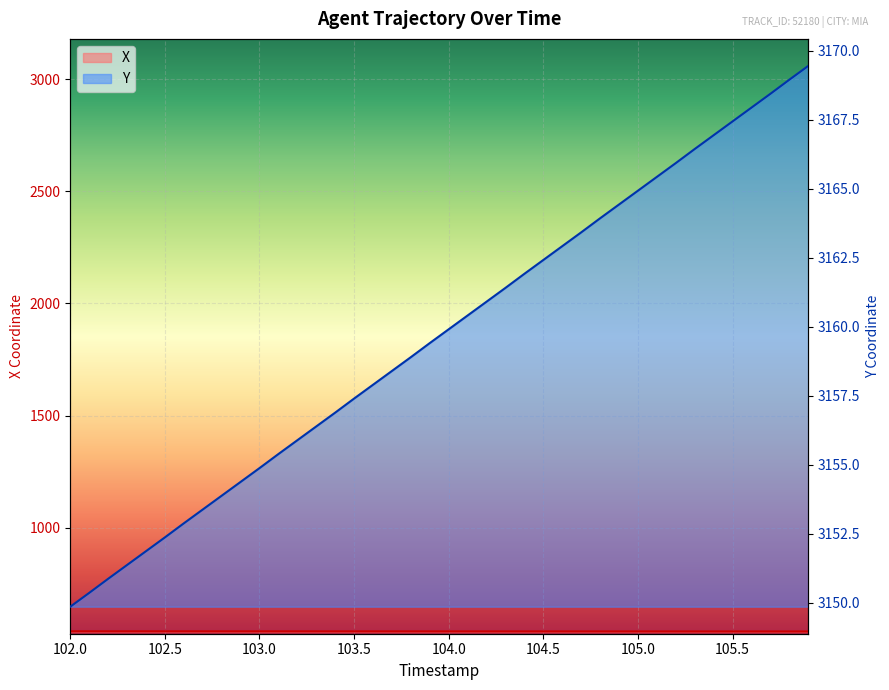

The value of X at 9 is 173.2. True or false?

False